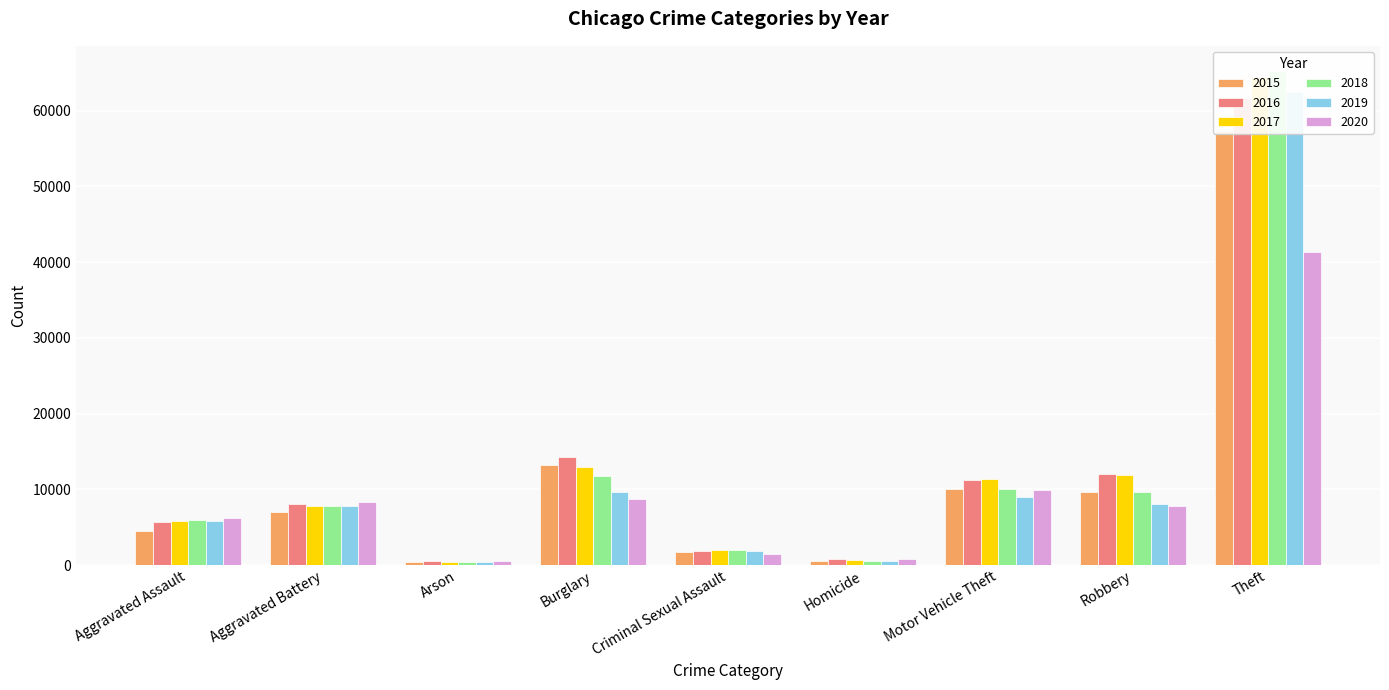

What is the approximate value of 2016 at Homicide, to the nearest 100?

800